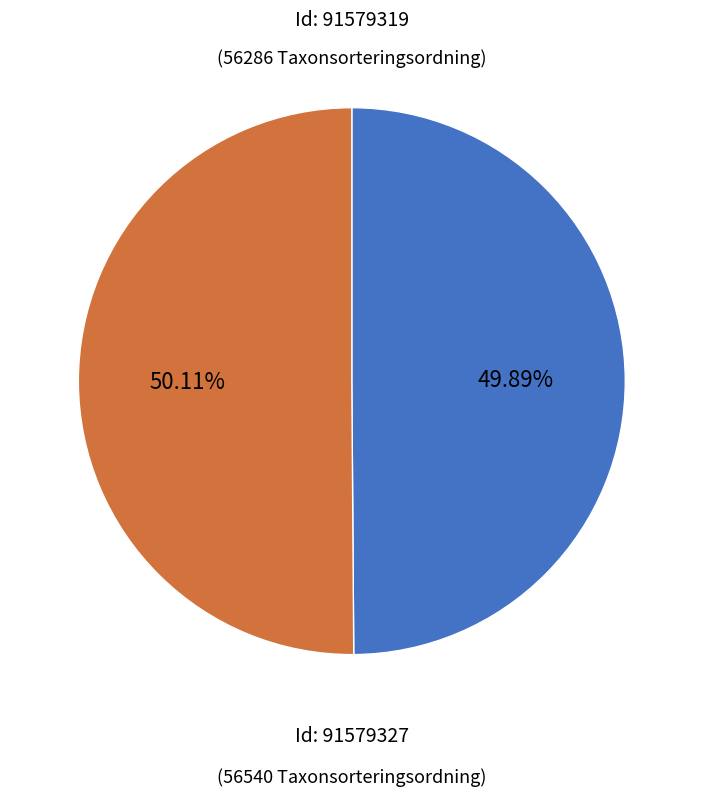

Is there any slice that represents more than half of the pie?

Yes